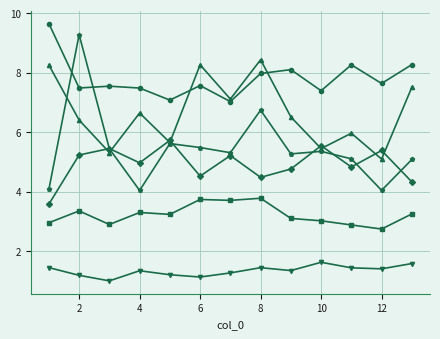

What is the minimum value shown in the chart?

1.0